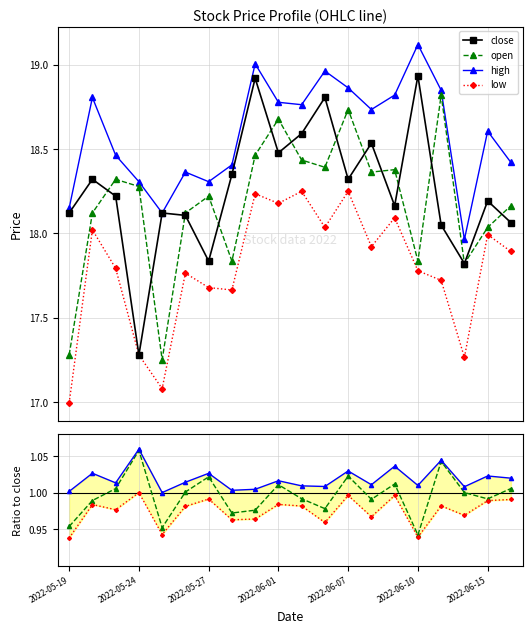

At which label does close first exceed 18?

2022-05-19